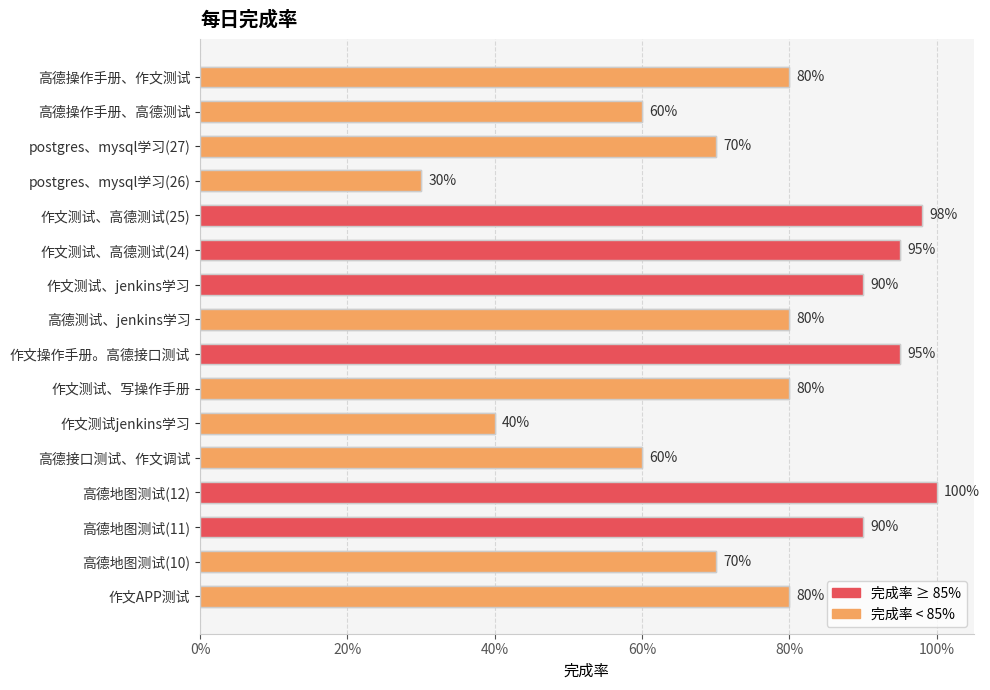

Reading left to right, extract all data points from this chart.

0.8	0.7	0.9	1.0	0.6	0.4	0.8	0.9	0.8	0.9	0.9	1.0	0.3	0.7	0.6	0.8